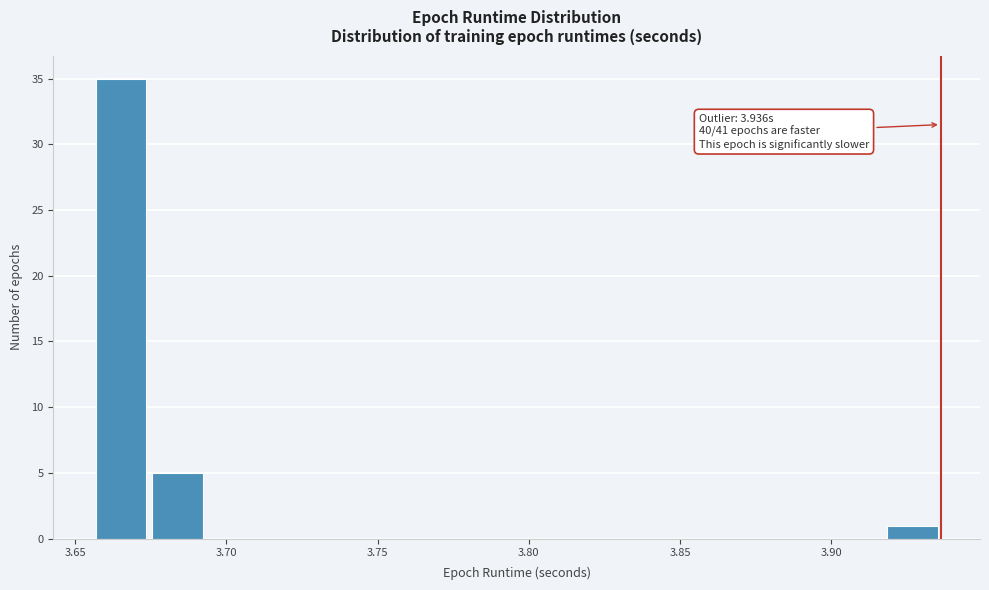

Read against the x-axis, roughly where is the centre of the tallest bar?

3.665